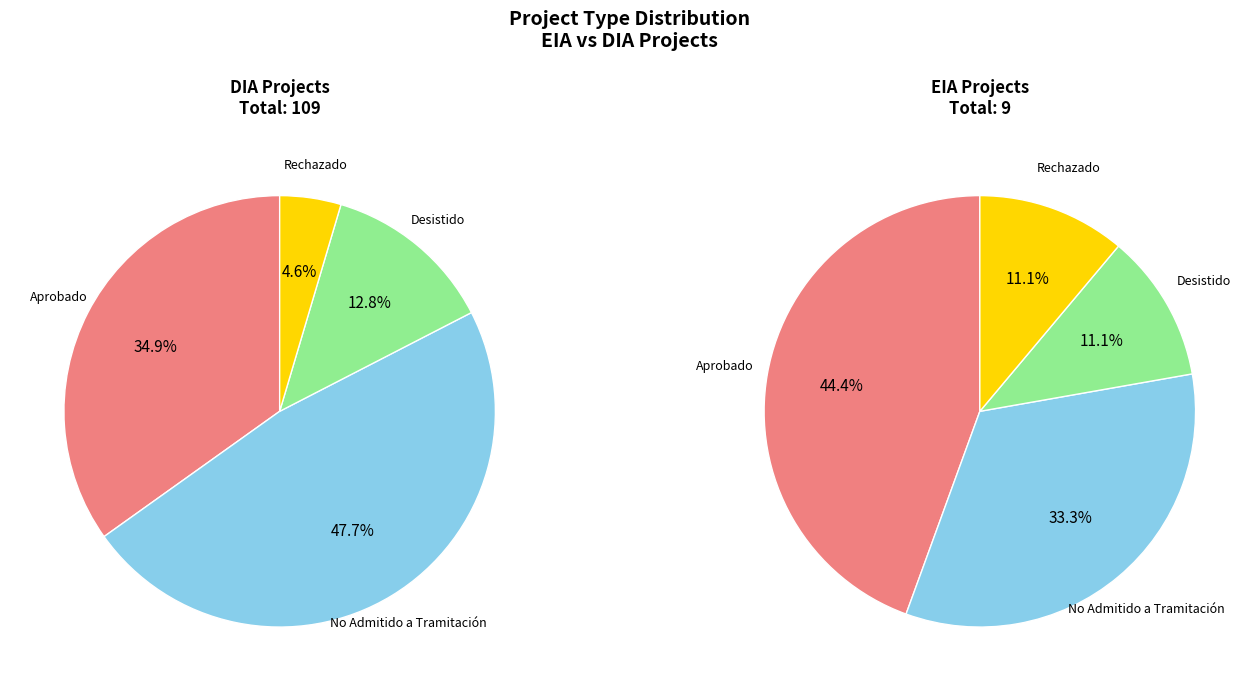

To the nearest percent, what is the difference between the EIA and DIA slice percentages?

85%